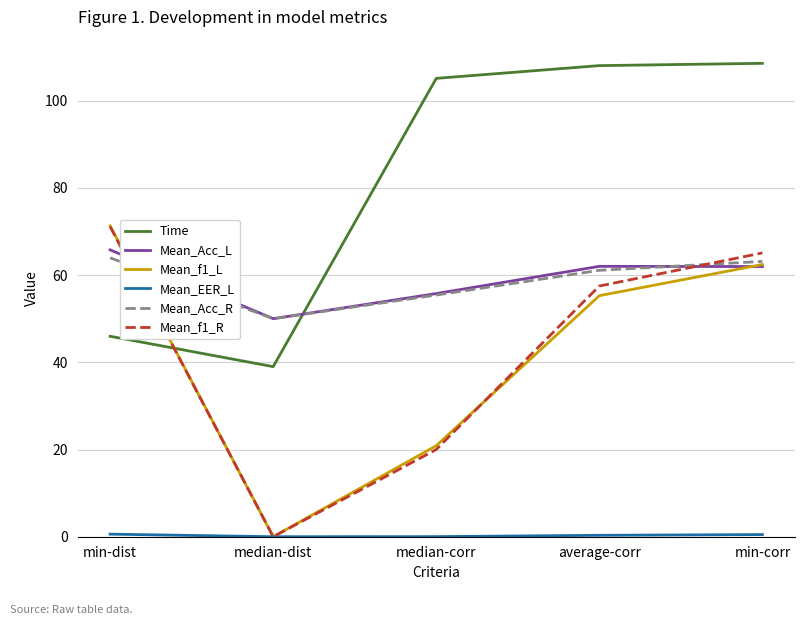

Is this an area chart (filled region under the line)?

No